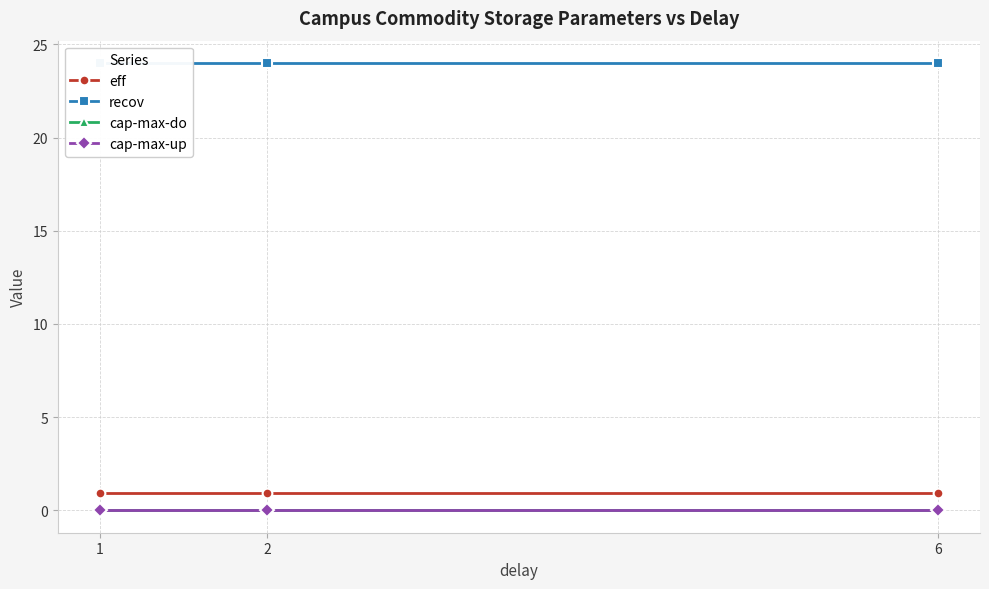

At which label does cap-max-up reach its minimum?

1